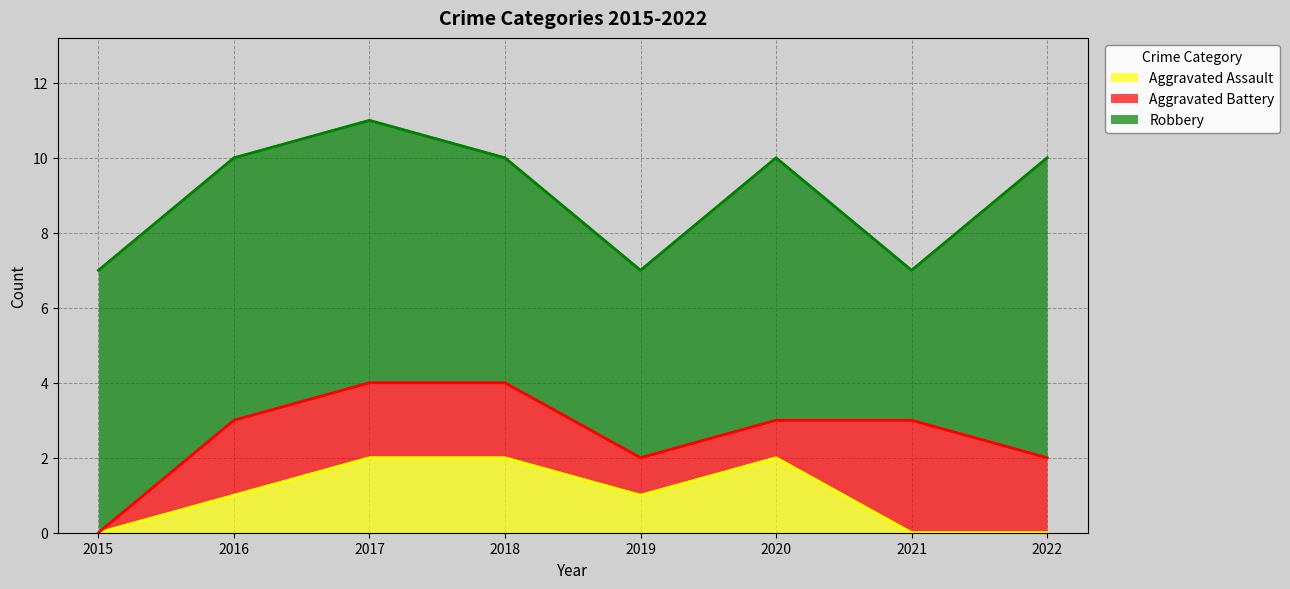

The value of Aggravated Assault at 2021 is 0. True or false?

True